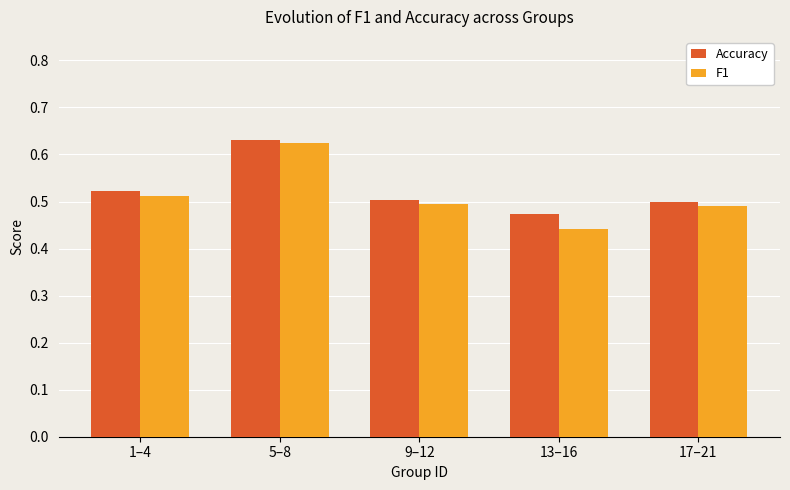

How many groups of bars are there?

5